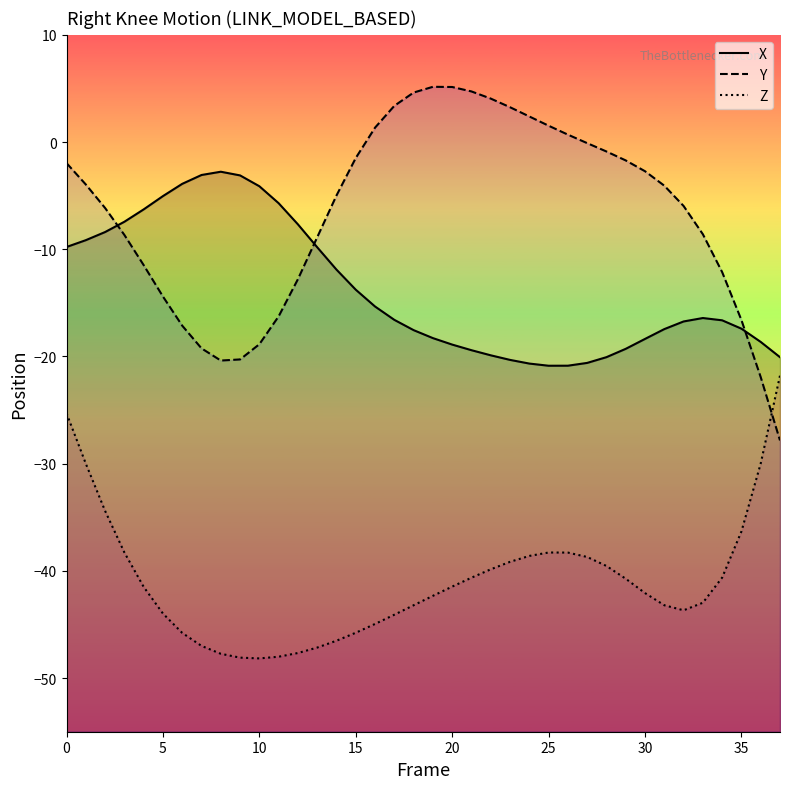

What is the maximum value shown in the chart?

5.1